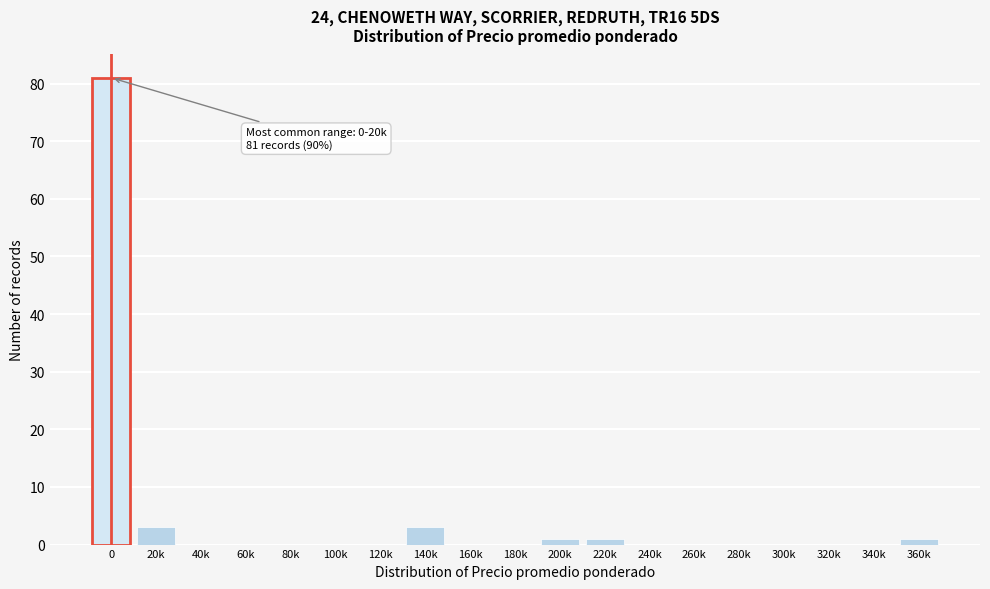

Reading left to right, transcribe all the data shown in this chart.

0=81	20k=3	40k=0	60k=0	80k=0	100k=0	120k=0	140k=3	160k=0	180k=0	200k=1	220k=1	240k=0	260k=0	280k=0	300k=0	320k=0	340k=0	360k=1